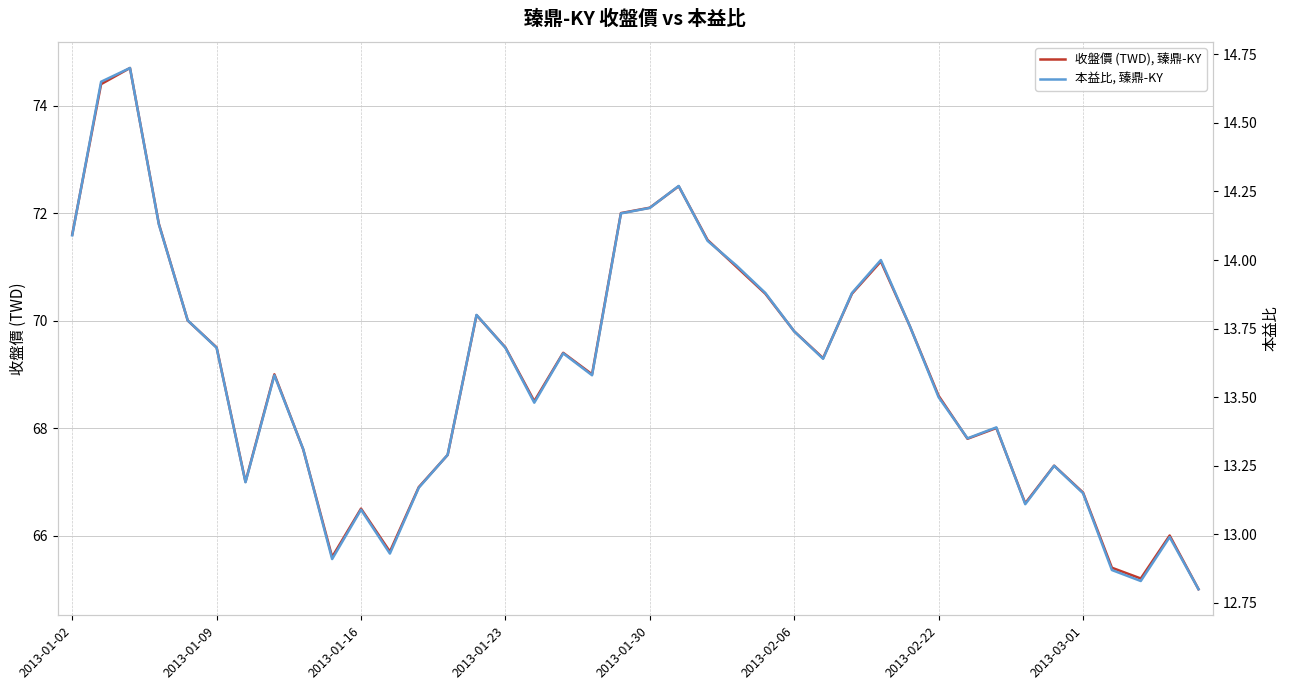

What is the highest value of the 本益比, 臻鼎-KY series?

14.7